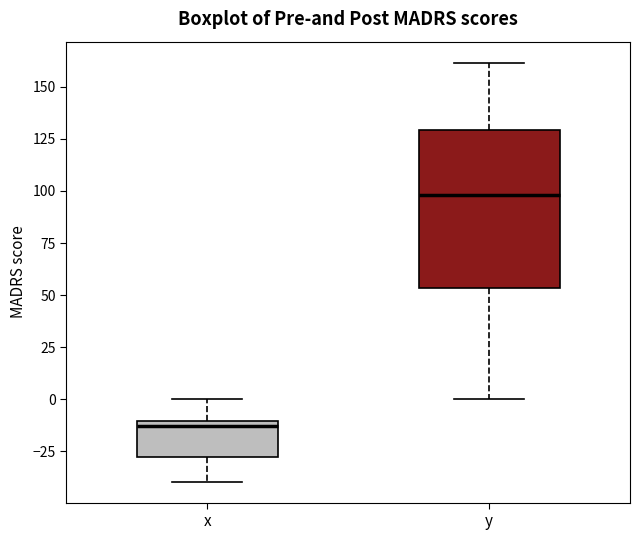

Comparing the boxes themselves (not the whiskers), which one is the tallest?

y